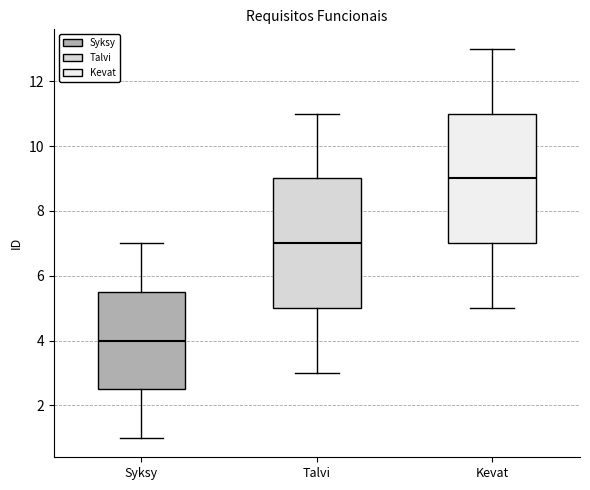

Reading left to right, read every box against the y-axis: the position of its median line, the range the box covers, and the ends of its whiskers. The values are not printed on the chart, so give them approximately, as read against the axis.

Syksy: median 4.0, box 2.6 to 5.6, whiskers 1.0 to 7.0
Talvi: median 7.0, box 5.0 to 9.0, whiskers 3.0 to 11.0
Kevat: median 9.0, box 7.0 to 11.0, whiskers 5.0 to 13.0